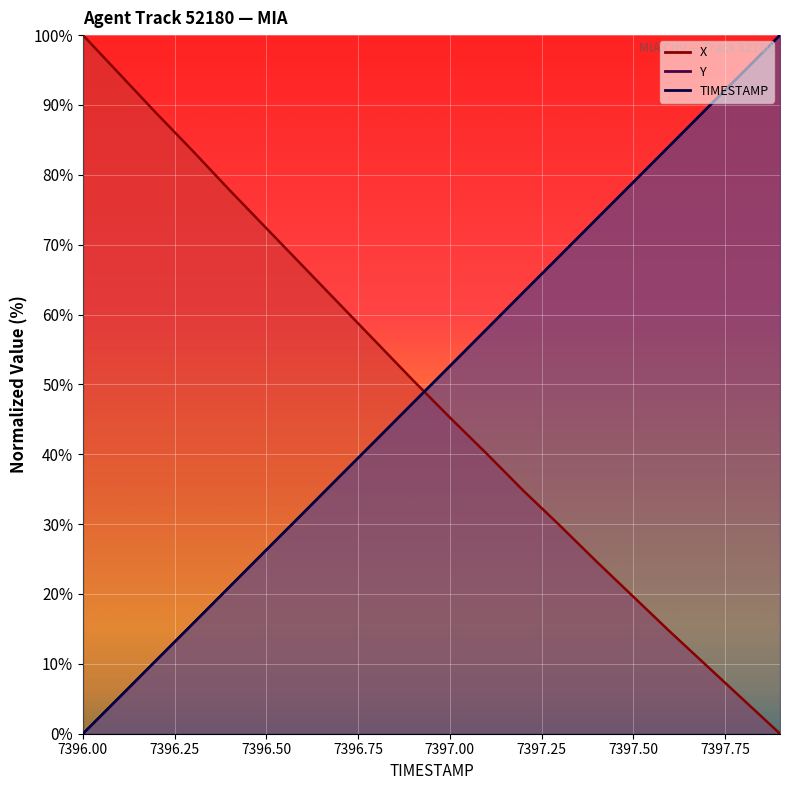

What is the difference between the highest and lowest values at 7396.8?

13.9